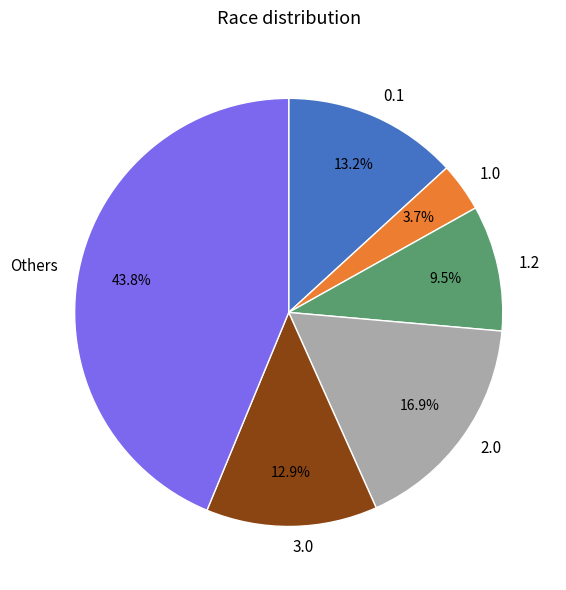

Which has a higher value, 1.2 or 3.0?

3.0